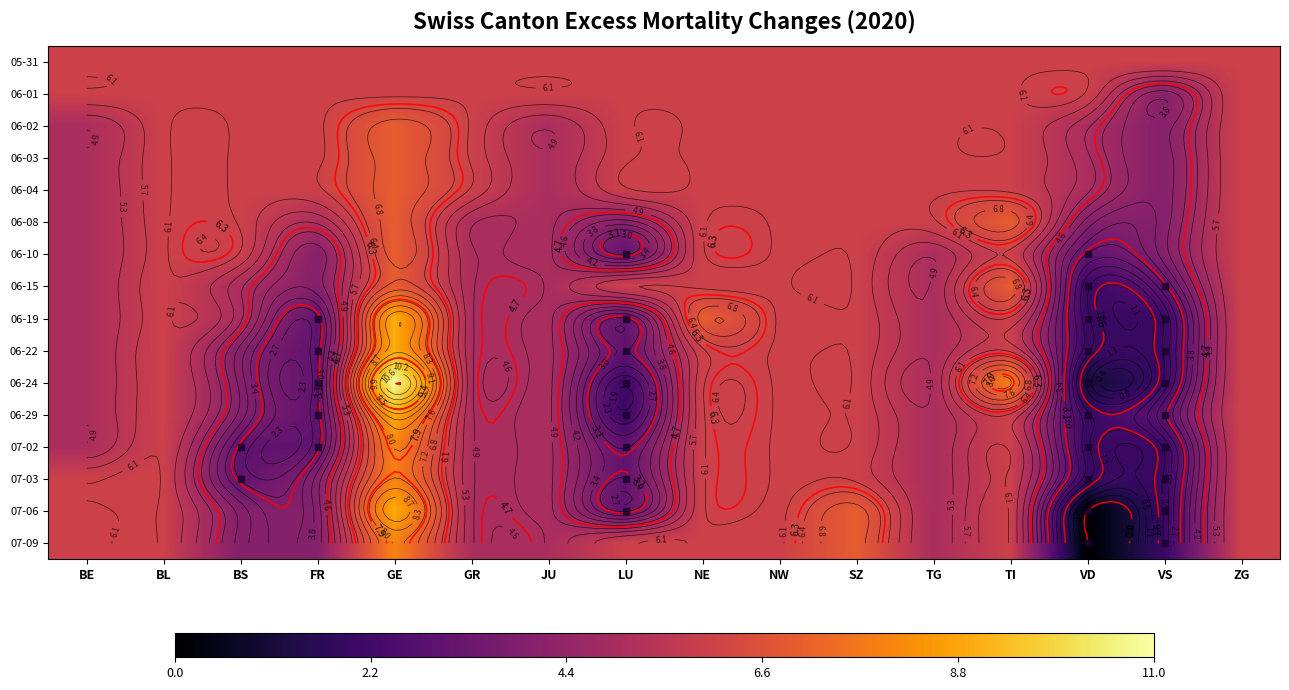

At which category does the chart reach its minimum across all series?

VD